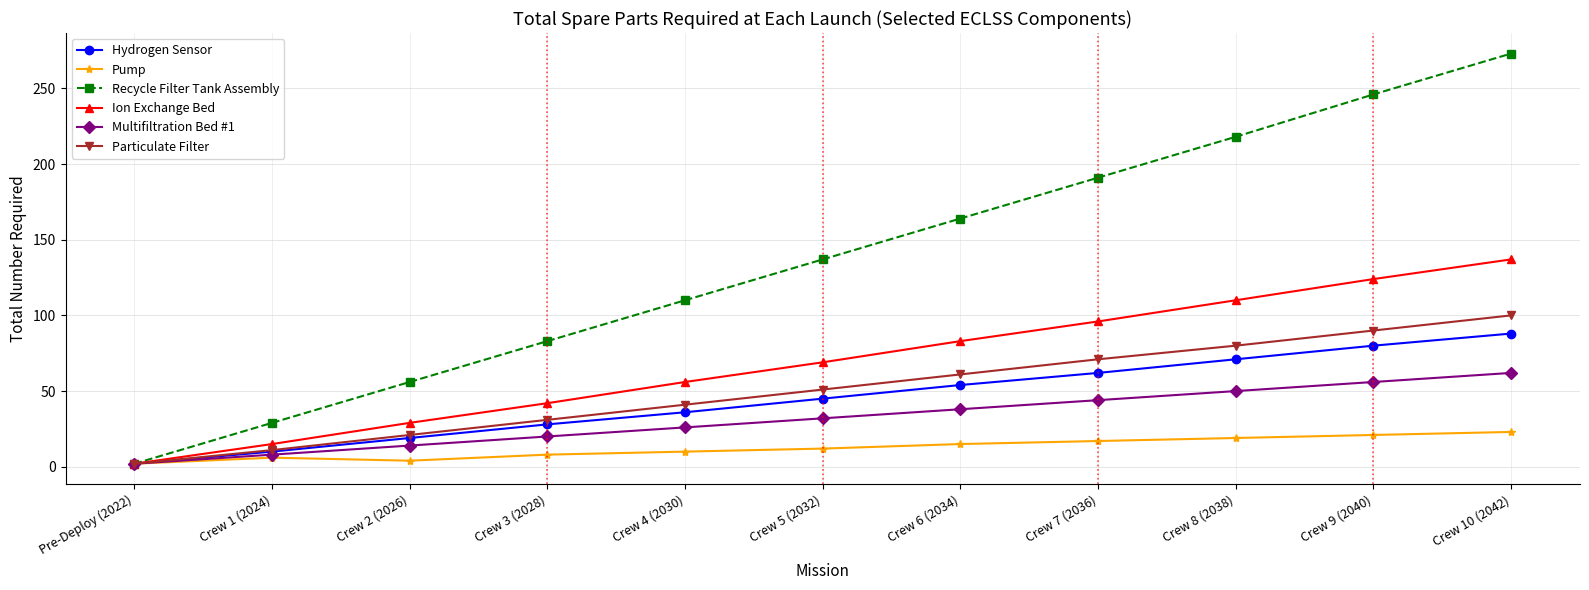

What is the label of the 8th point from the left?

Crew 7 (2036)